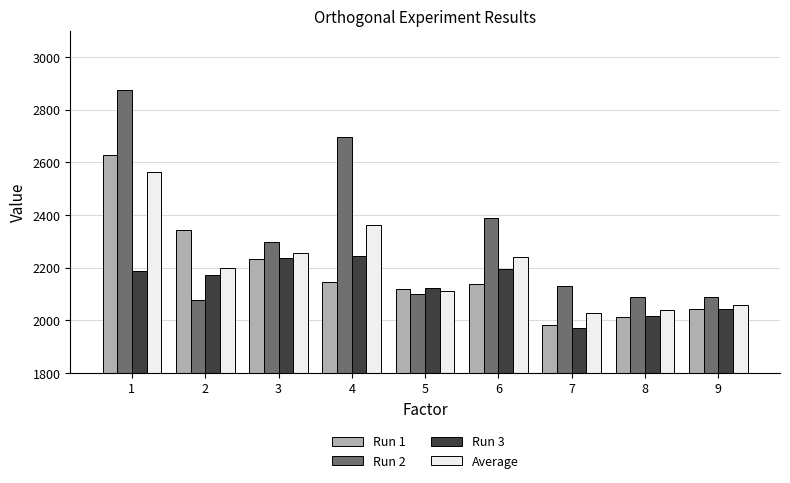

What is the sum of the Average values at 7 and 5?

4140.7